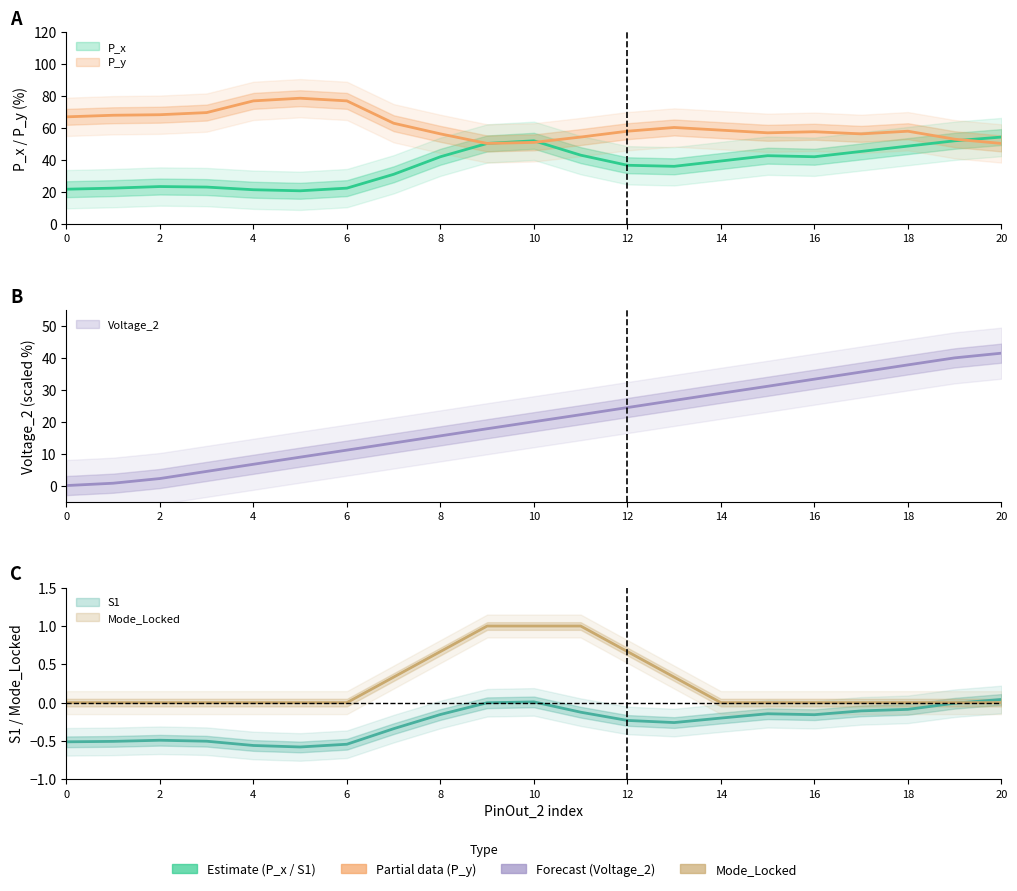

How many distinct data groups are displayed?

5